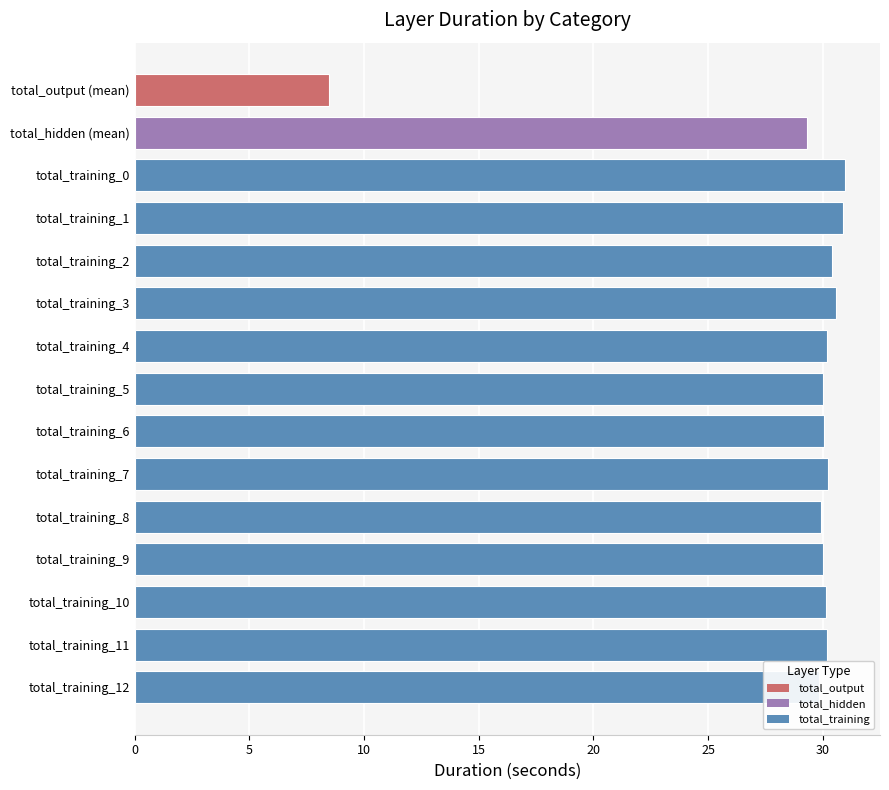

What is the change in value from total_training_0 to total_training_9?

-0.9